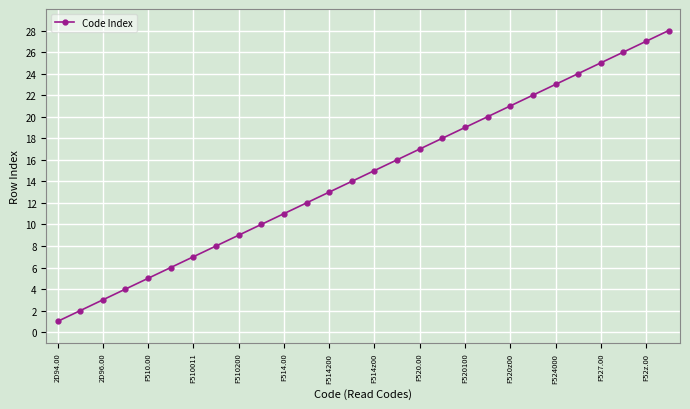

What is the greatest value displayed?

28